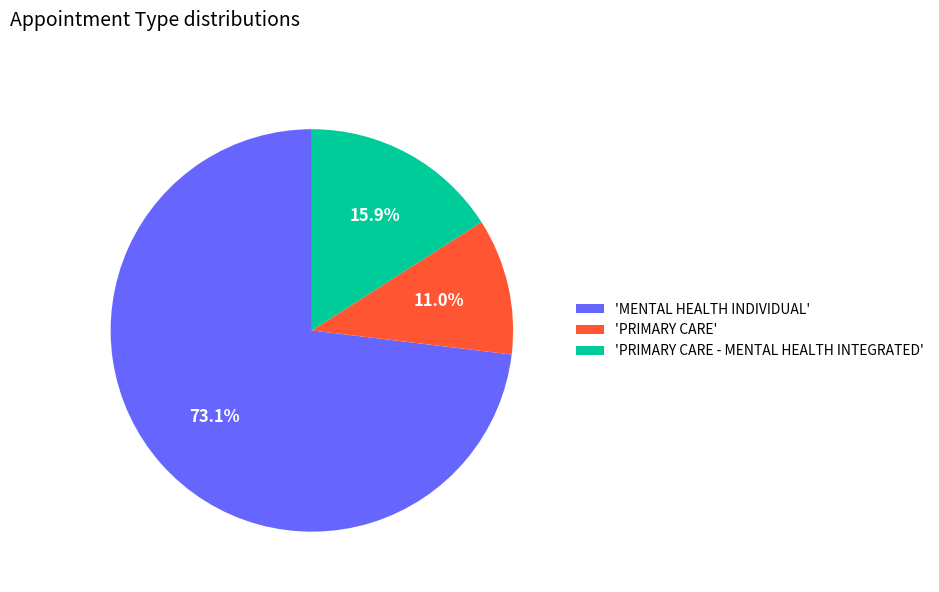

Rank the categories by value from lowest to highest.

'PRIMARY CARE', 'PRIMARY CARE - MENTAL HEALTH INTEGRATED', 'MENTAL HEALTH INDIVIDUAL'